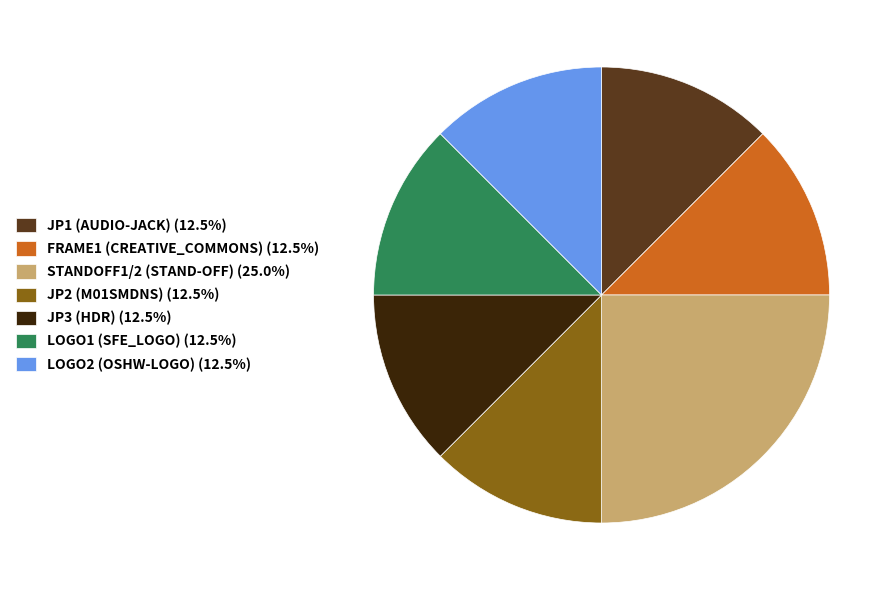

How many segments does this pie chart have?

7